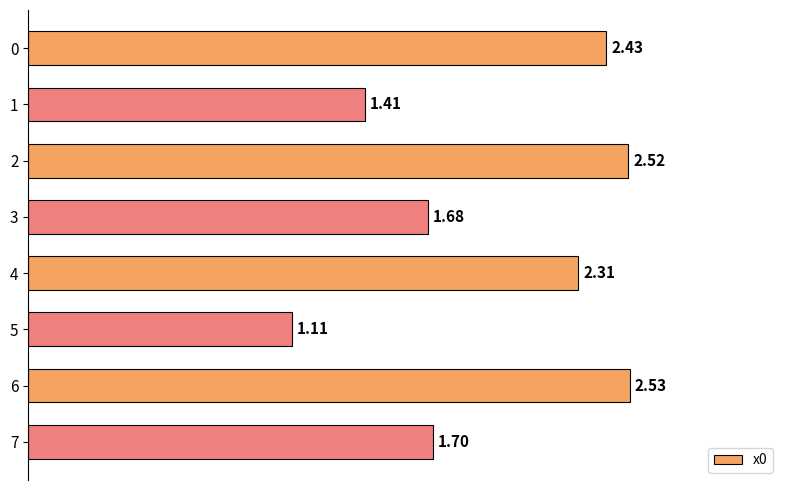

What is the average value?

2.0